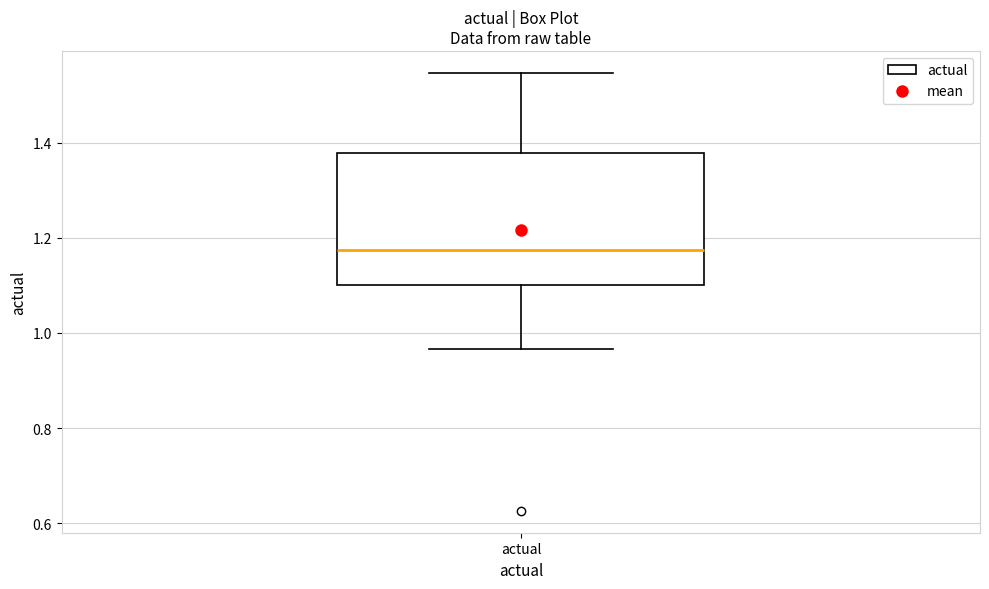

Where does the upper whisker of the box for actual end on the y-axis? The values are not printed on the chart, so give them approximately, as read against the axis.

1.54